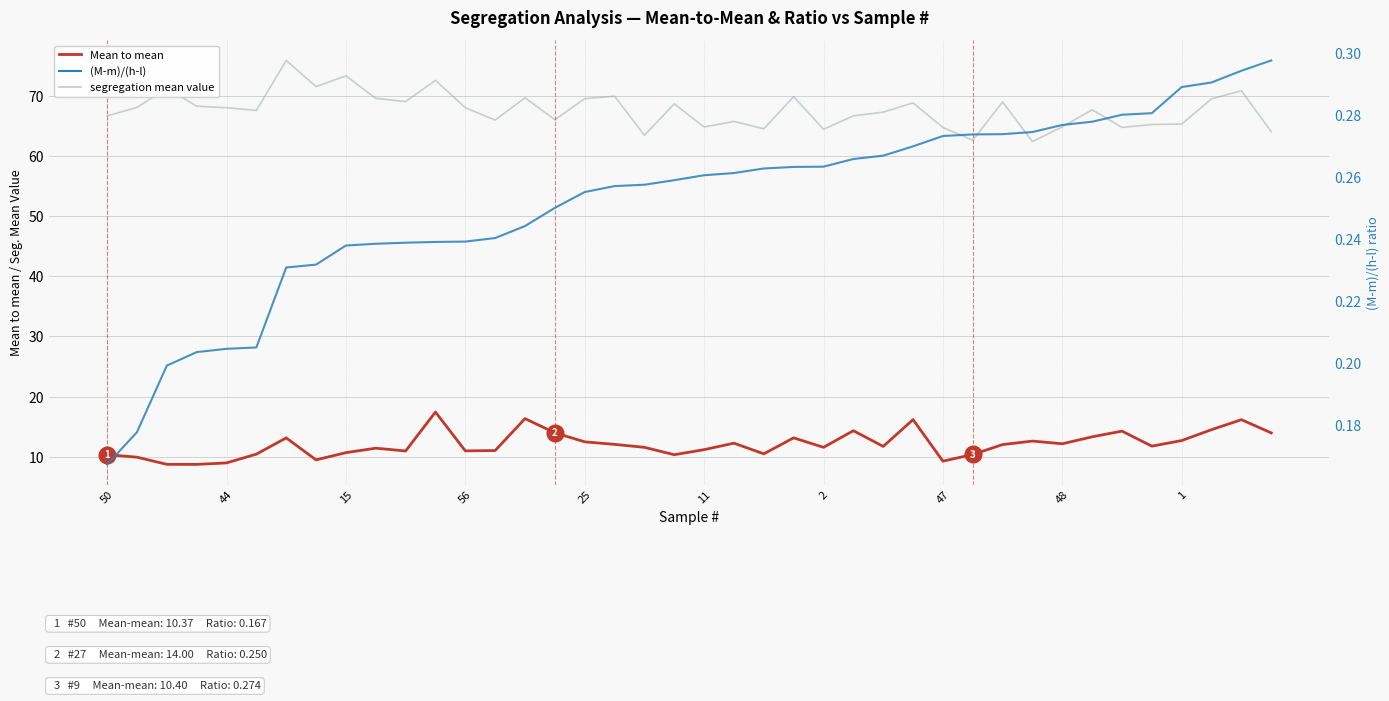

What is the spread (max minus min) of values at 50?

66.5